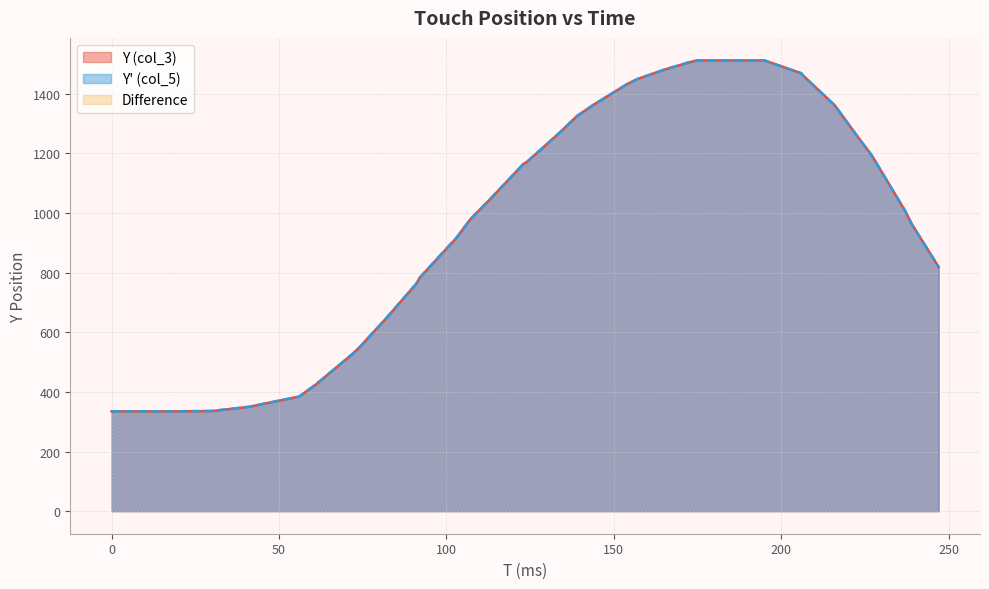

What is the difference between the Y (col_3) values at 216 and 0?

1025.5